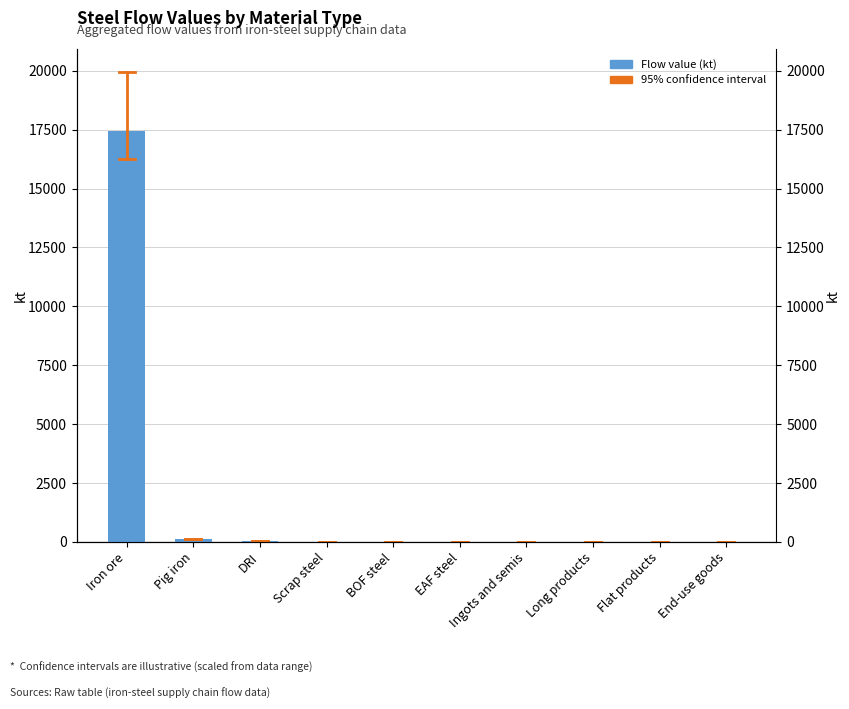

True or false: the data shows 11500.0 at Ingots and semis.

False